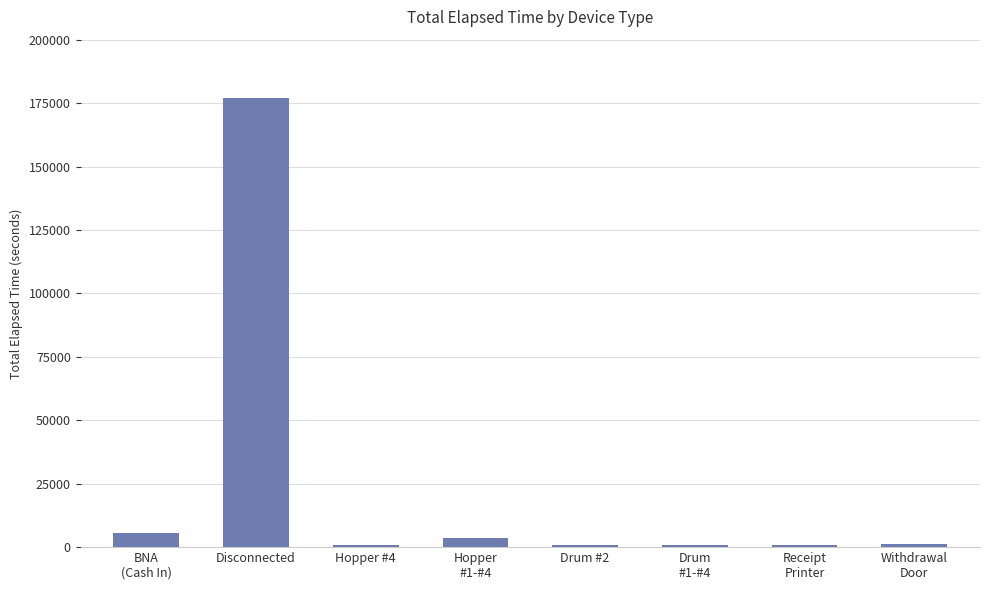

How many values are below 1335?

4